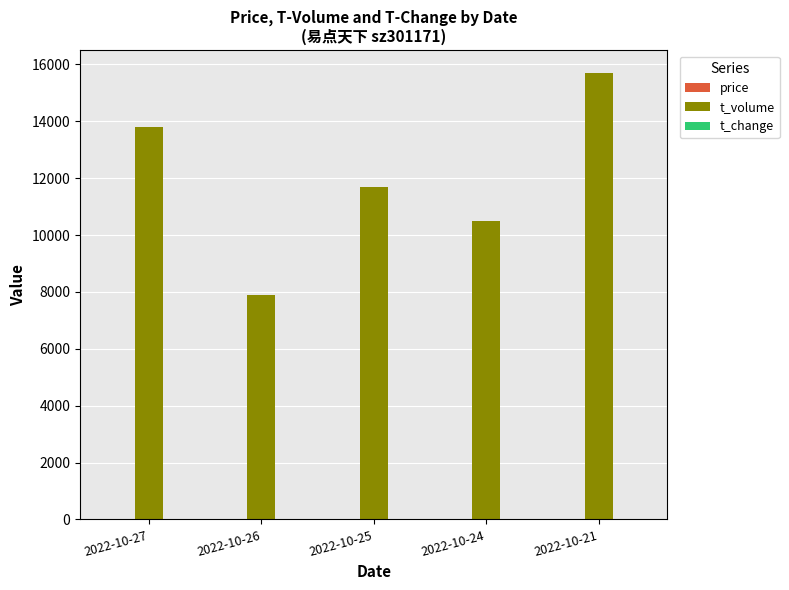

Which series has the largest total across all categories?

t_volume